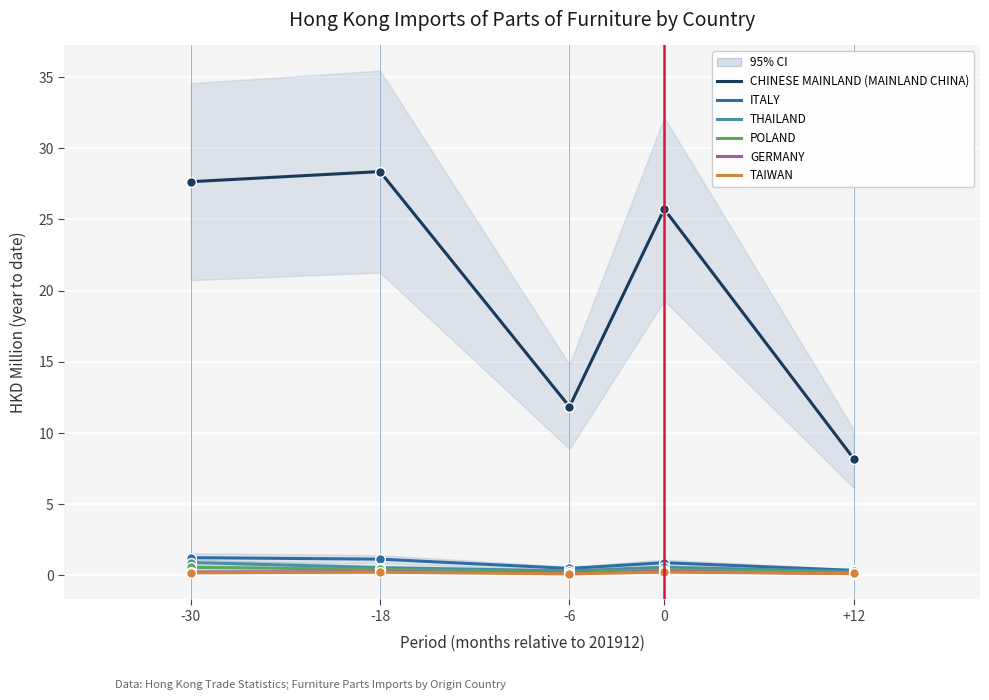

True or false: ITALY and THAILAND cross at least once.

False